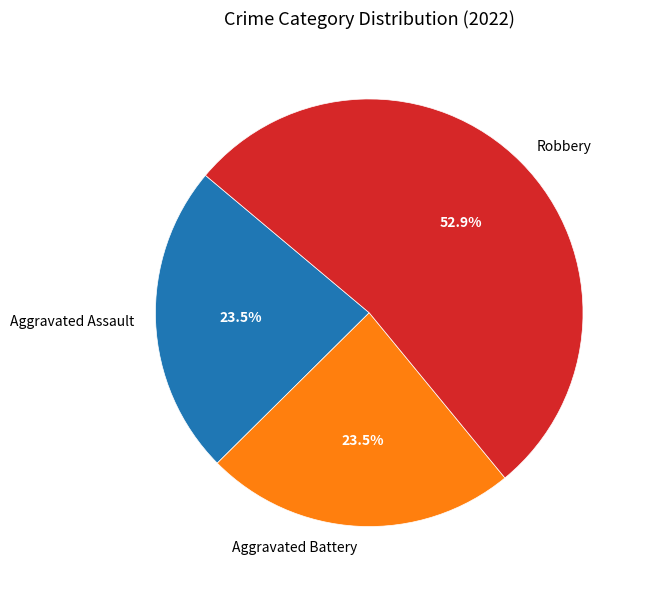

Does Aggravated Battery account for over 50% of the chart?

No